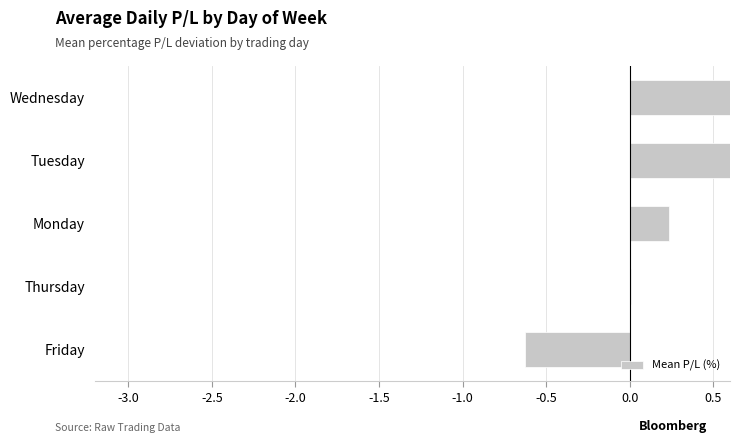

What is the difference between the second highest and minimum values?

1.5